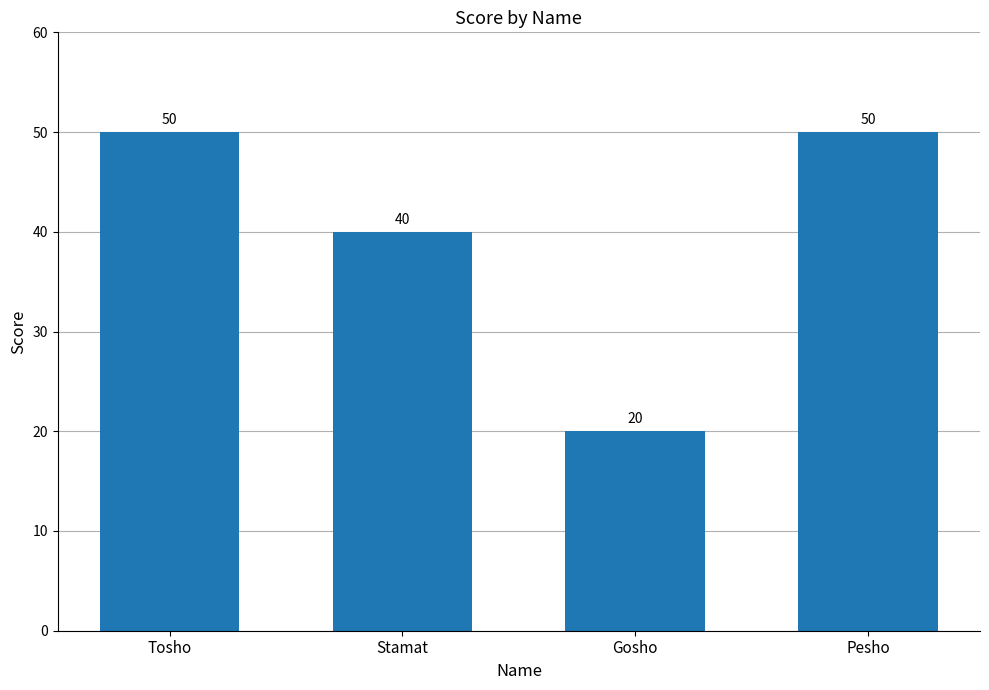

At which category does the chart reach its minimum across all series?

Gosho